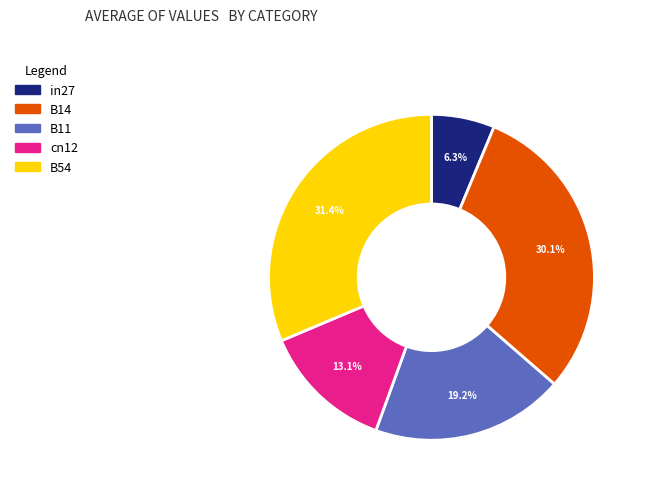

Which slice is the largest?

B54